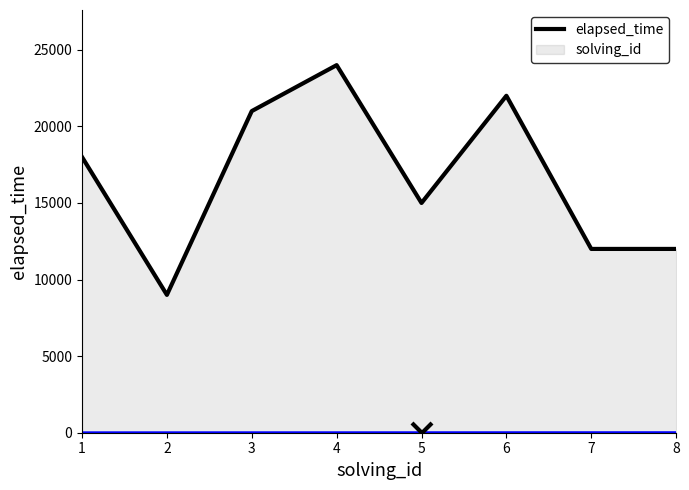

Is it true that elapsed_time equals 9000 at 2?

True